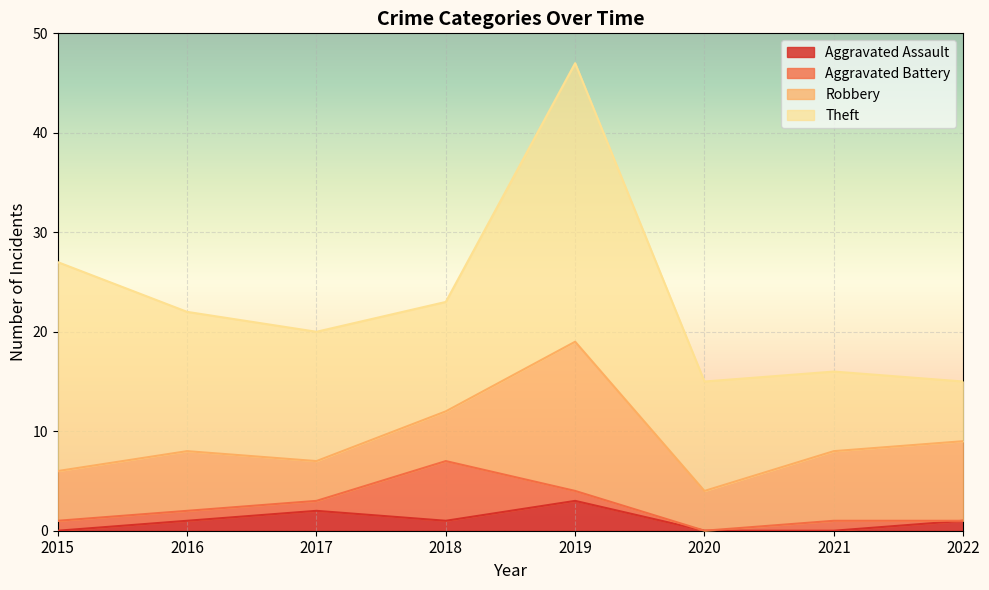

Reading left to right, extract all data points from this chart.

Aggravated Assault: 0	1	2	1	3	0	0	1
Aggravated Battery: 1	1	1	6	1	0	1	0
Robbery: 5	6	4	5	15	4	7	8
Theft: 21	14	13	11	28	11	8	6